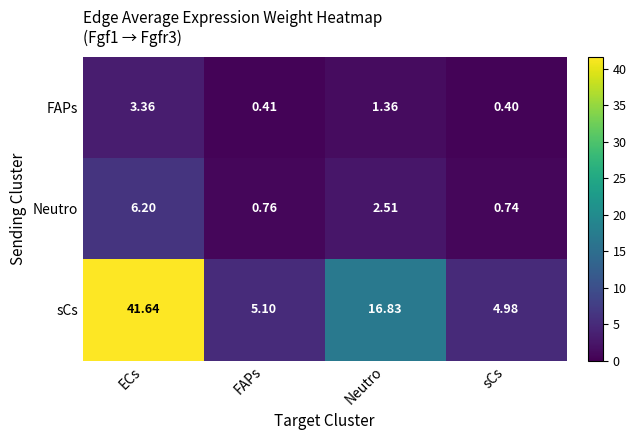

Which series has the largest total across all categories?

sCs